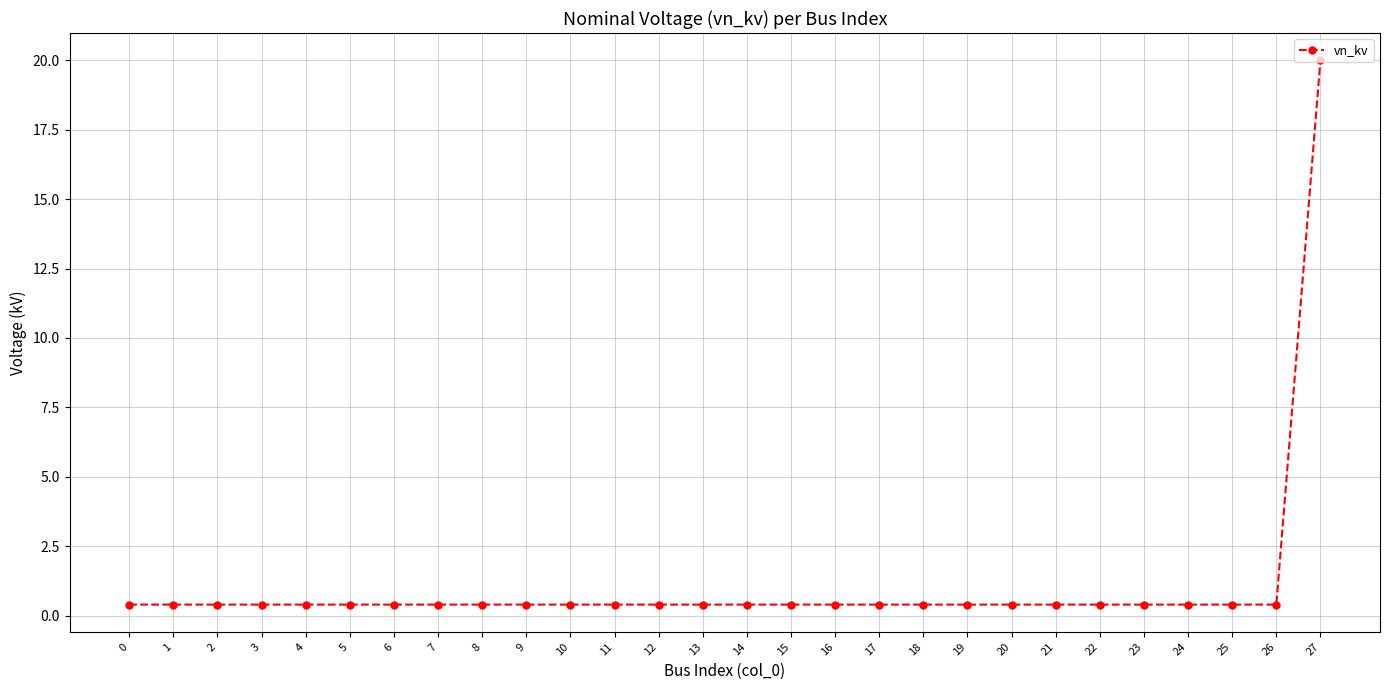

Reading left to right, extract all data points from this chart.

0=0.4	1=0.4	2=0.4	3=0.4	4=0.4	5=0.4	6=0.4	7=0.4	8=0.4	9=0.4	10=0.4	11=0.4	12=0.4	13=0.4	14=0.4	15=0.4	16=0.4	17=0.4	18=0.4	19=0.4	20=0.4	21=0.4	22=0.4	23=0.4	24=0.4	25=0.4	26=0.4	27=20.0